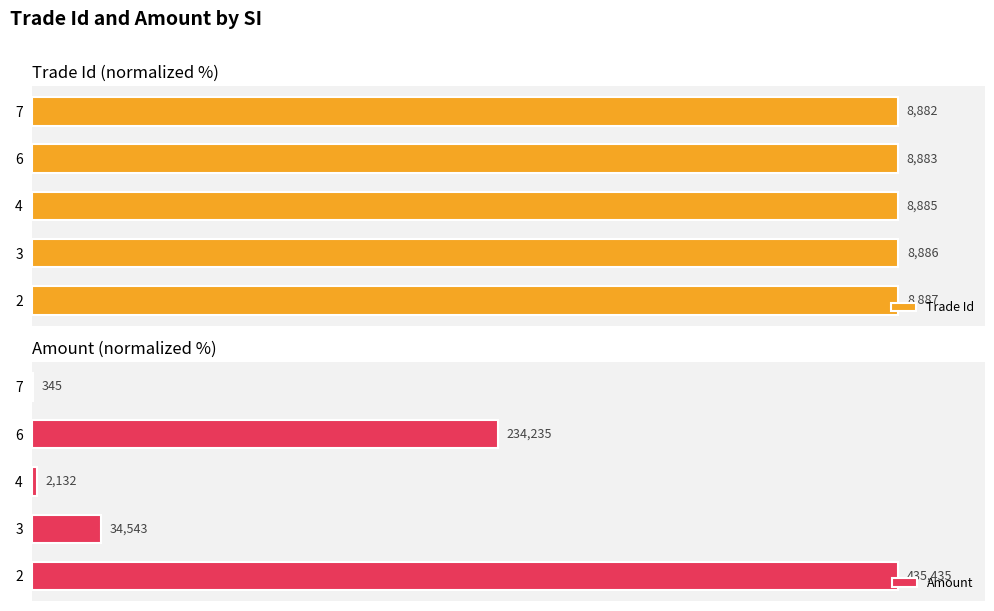

What is the difference between the maximum and second lowest values in the Amount series?

99.5